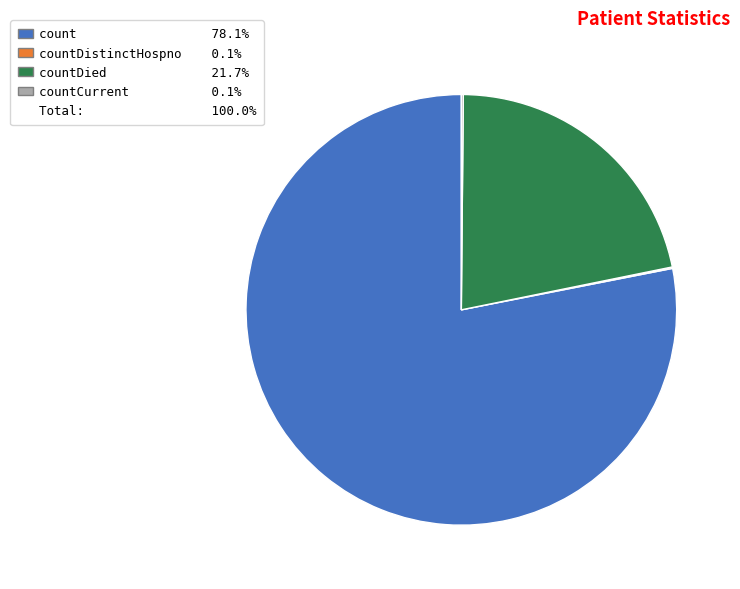

Which category has the biggest portion of the pie?

count